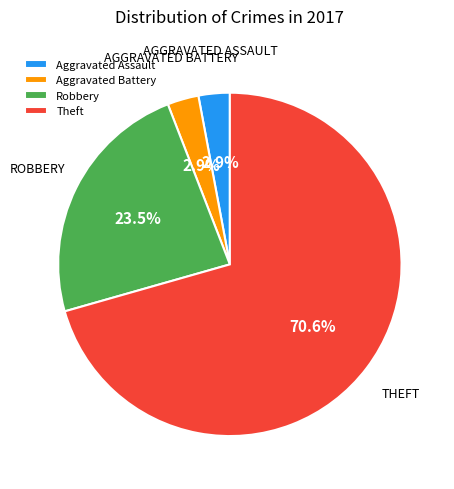

How many segments does this pie chart have?

4